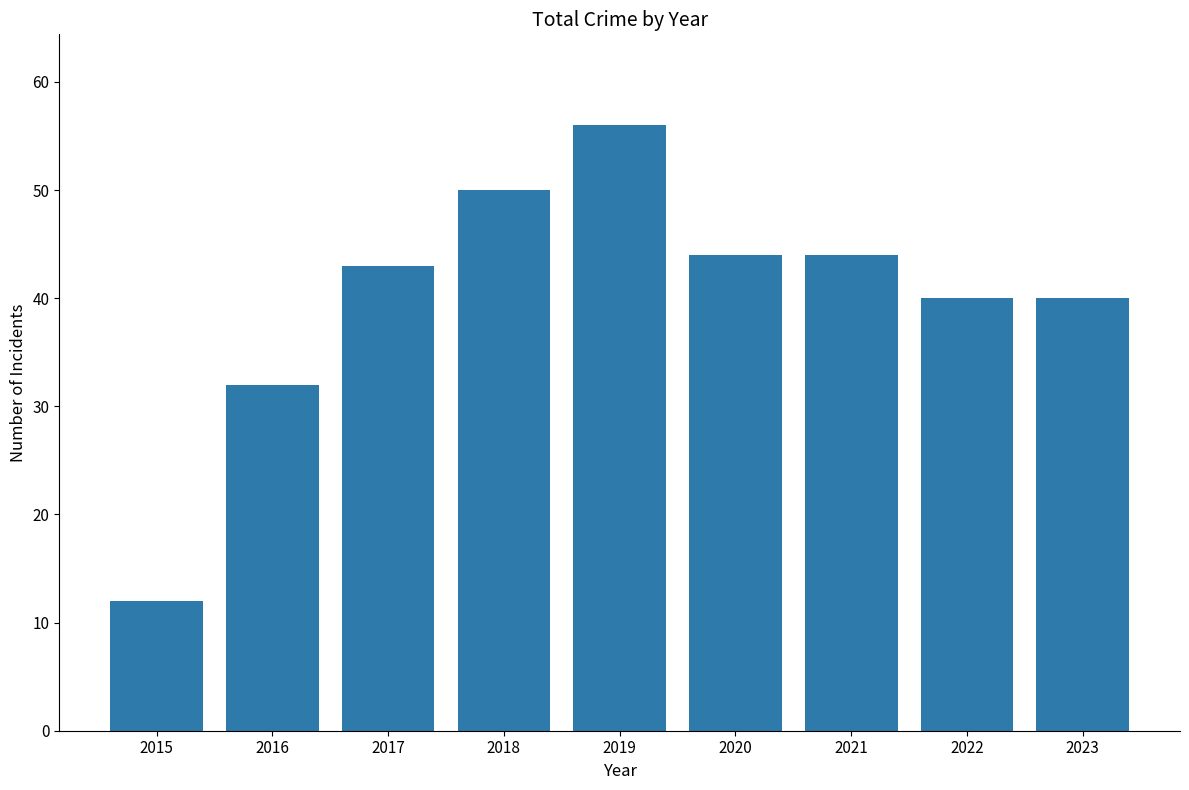

Reading left to right, what are all the values shown in this chart?

12	32	43	50	56	44	44	40	40